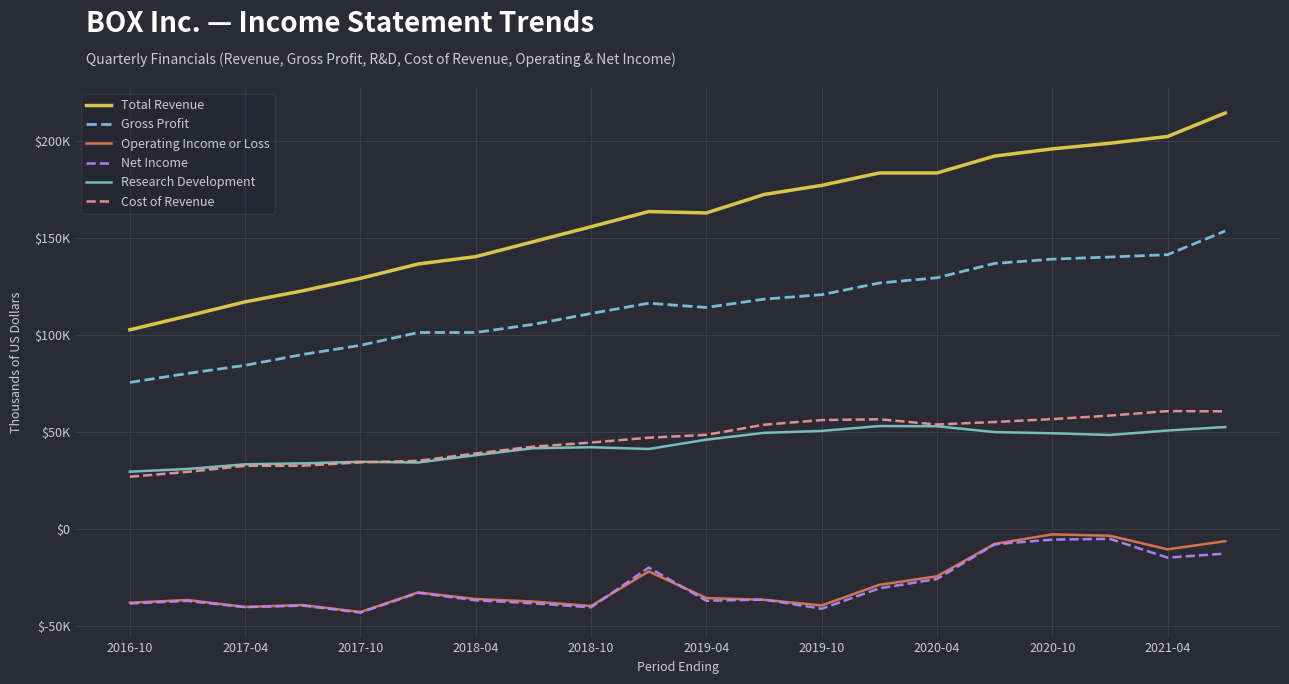

What are all the series names shown in the legend?

Total Revenue, Gross Profit, Operating Income or Loss, Net Income, Research Development, Cost of Revenue